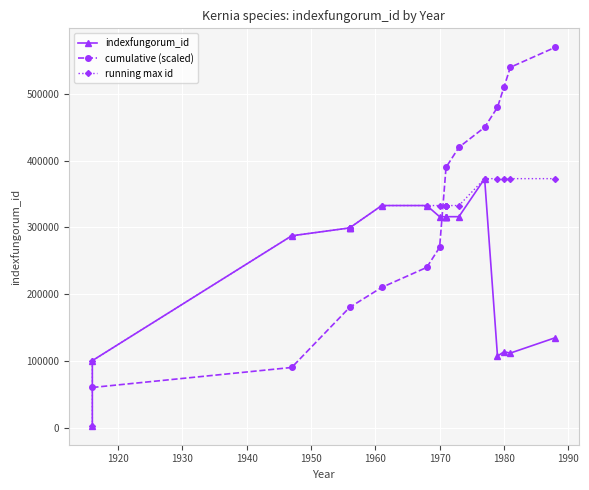

True or false: cumulative (scaled) has more than 0 interior local peaks.

False